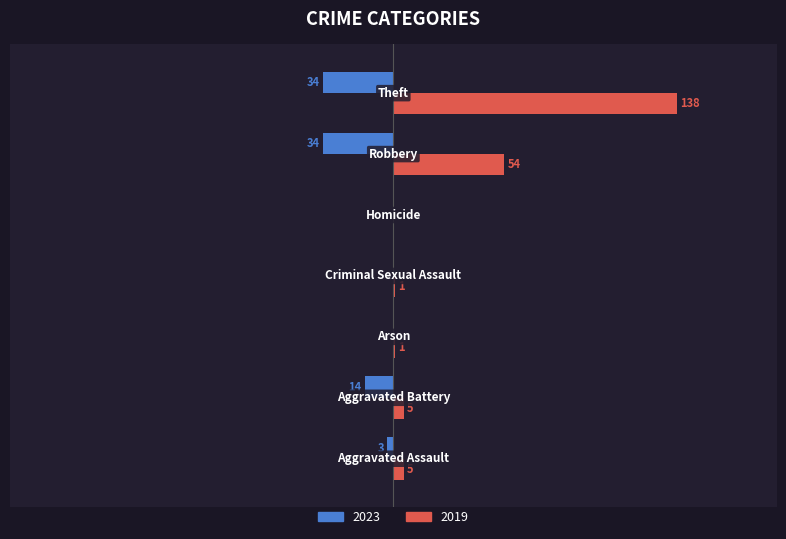

Which series has the widest spread of values?

2019